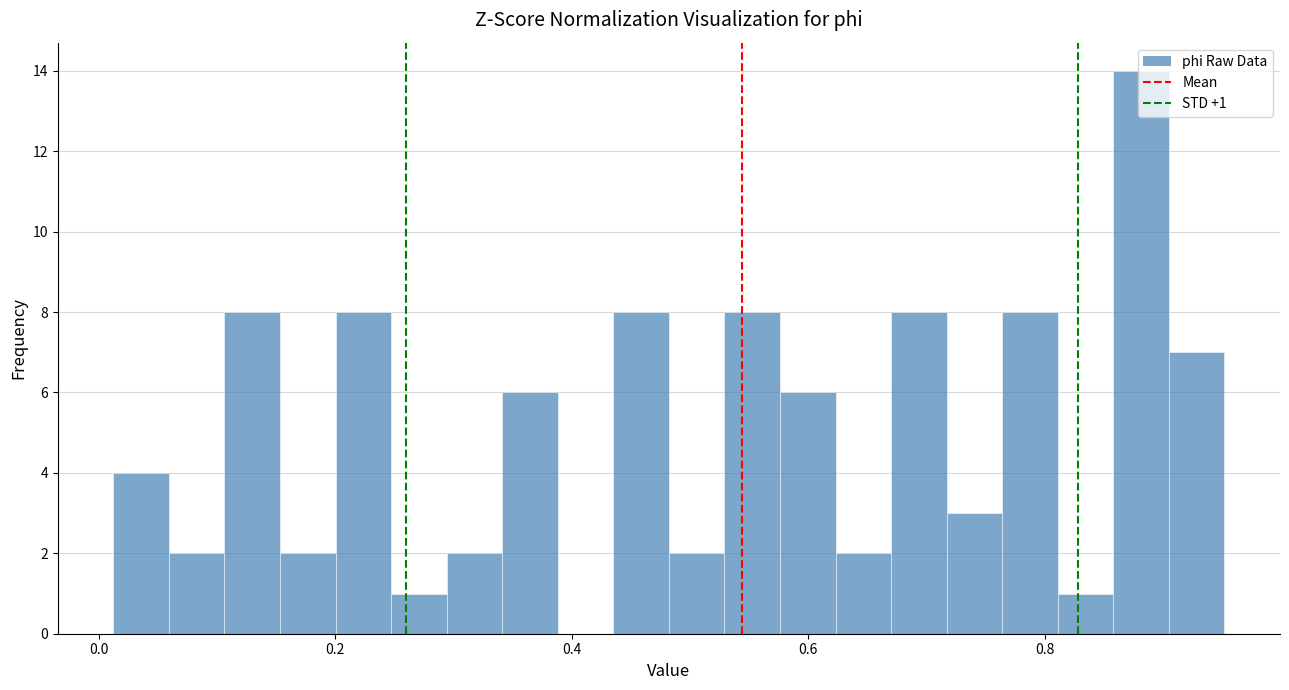

Around what value on the x-axis is the tallest bar? Give the approximate position of its centre, as read against the axis.

0.88